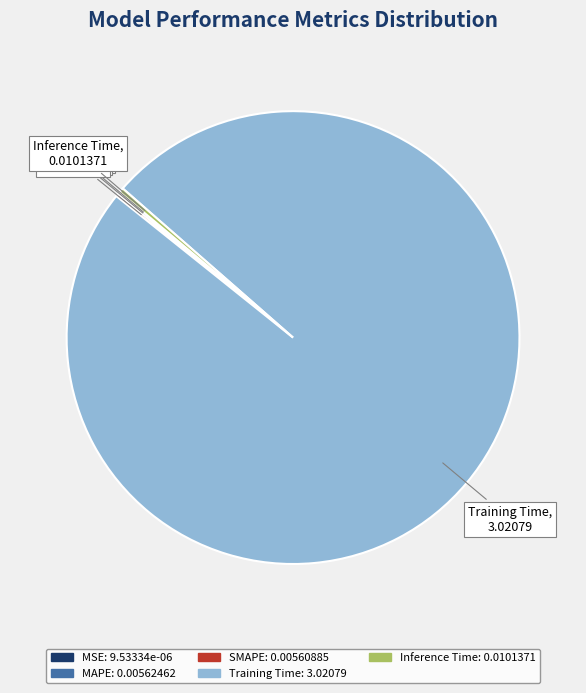

Which category has the biggest portion of the pie?

Training Time